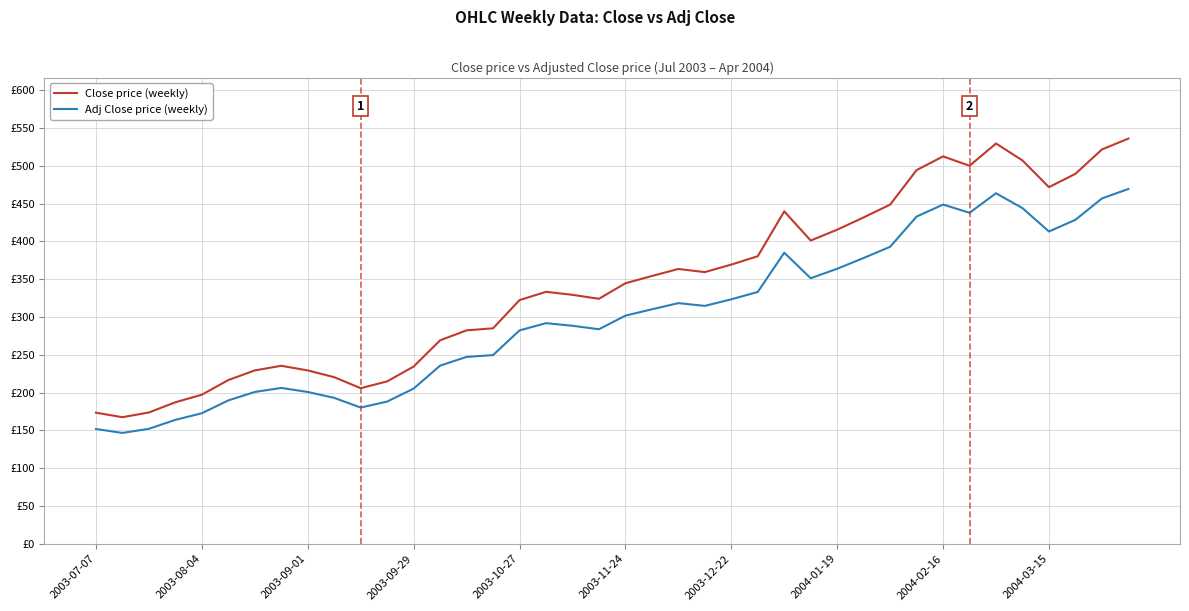

What are all the series names shown in the legend?

Close price (weekly), Adj Close price (weekly)